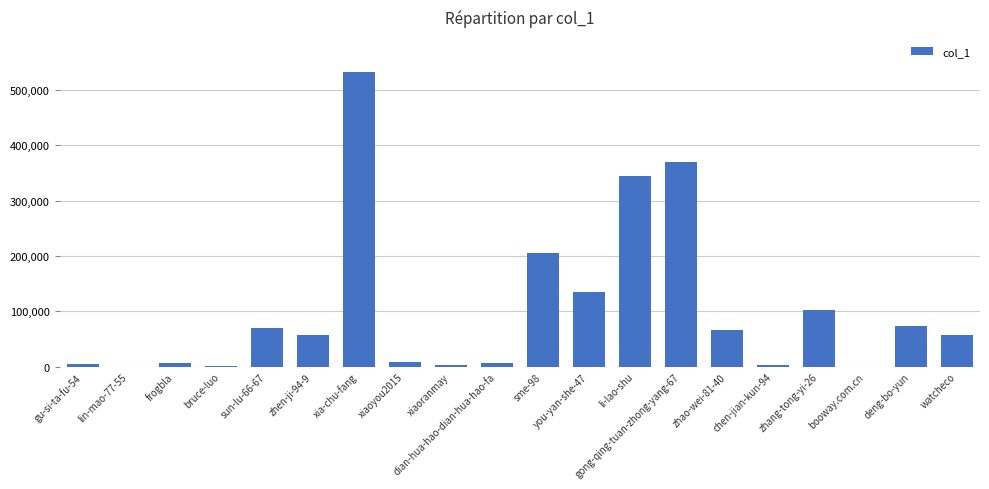

Where does the data first go above 57390?

sun-lu-66-67